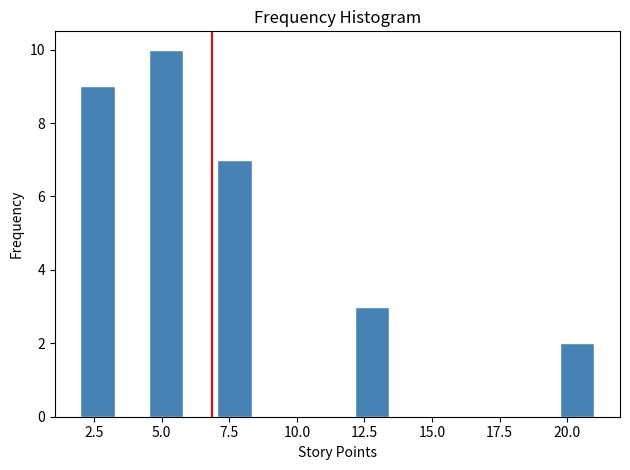

Read against the x-axis, roughly where is the centre of the tallest bar?

5.0